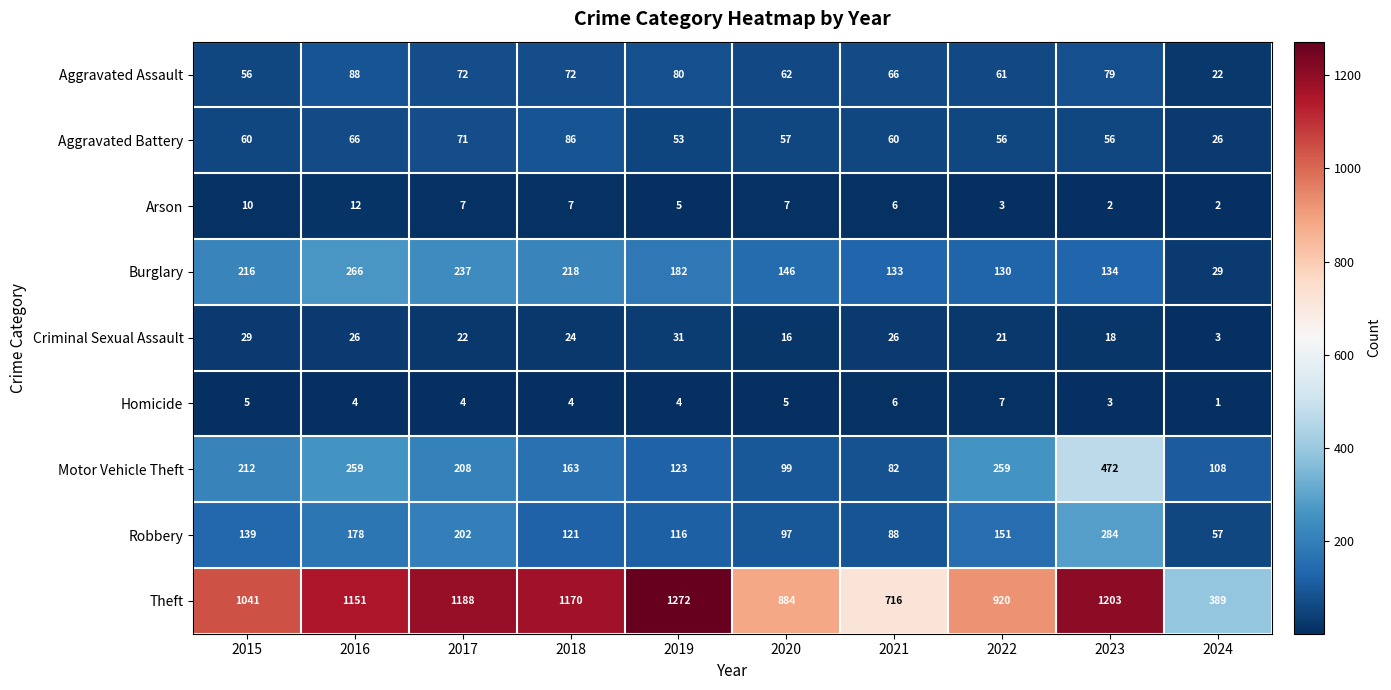

What is the average value of the Arson series?

6